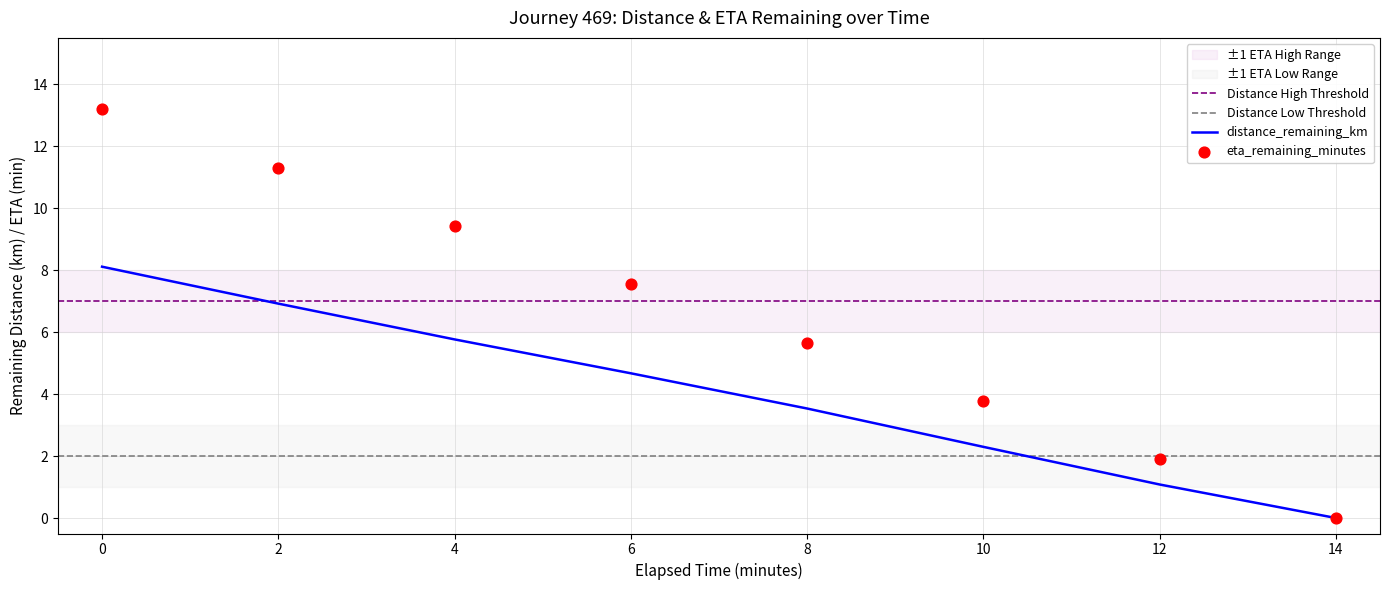

Which series reaches the maximum Y coordinate?

eta_remaining_minutes